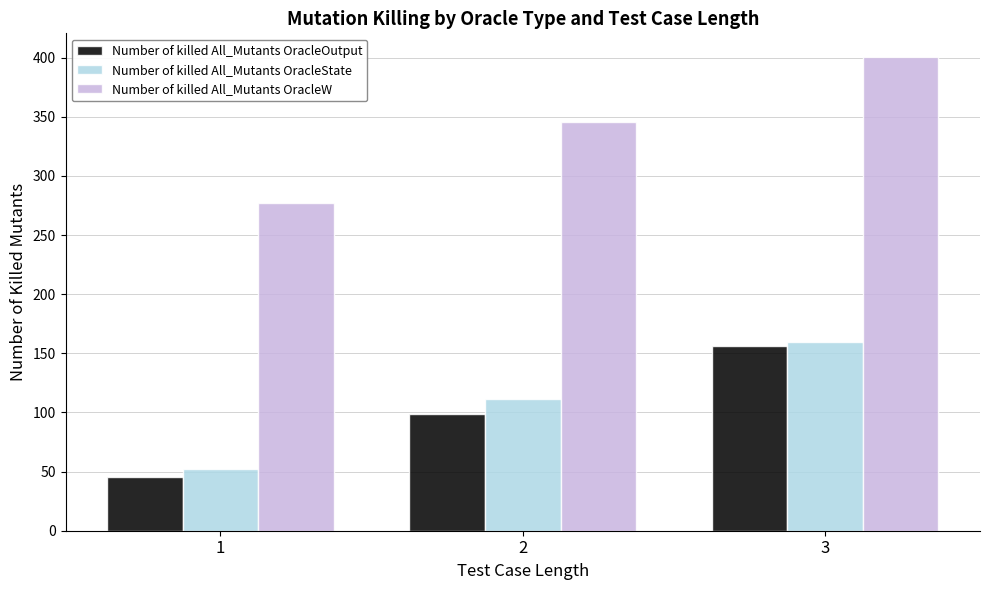

Which series has the widest spread of values?

Number of killed All_Mutants OracleW